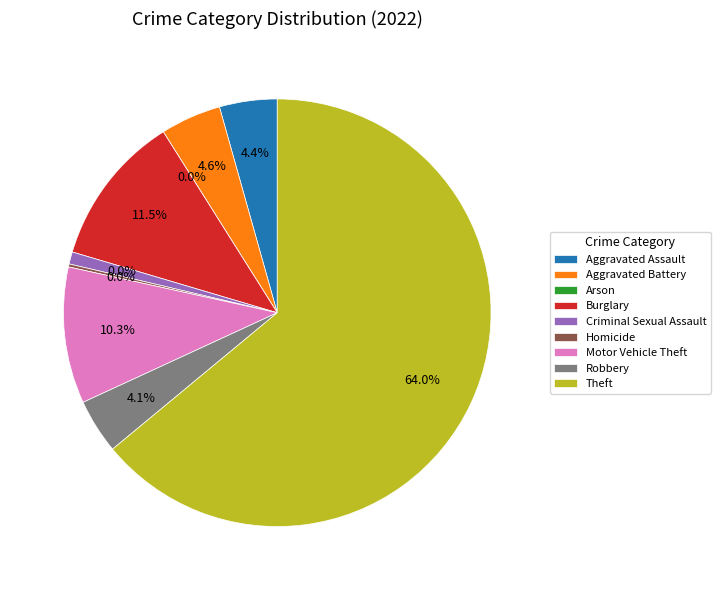

How many segments does this pie chart have?

9